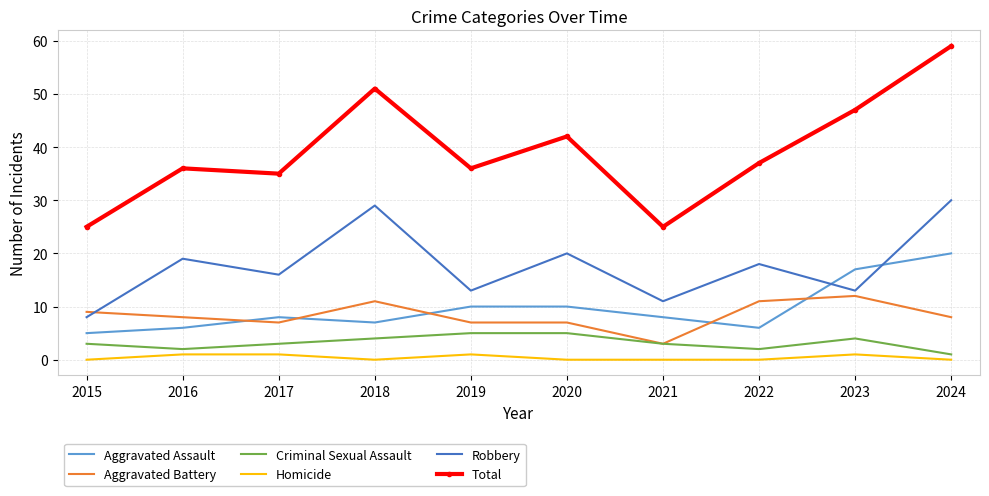

Where is Total nearest to the value 42?

2020